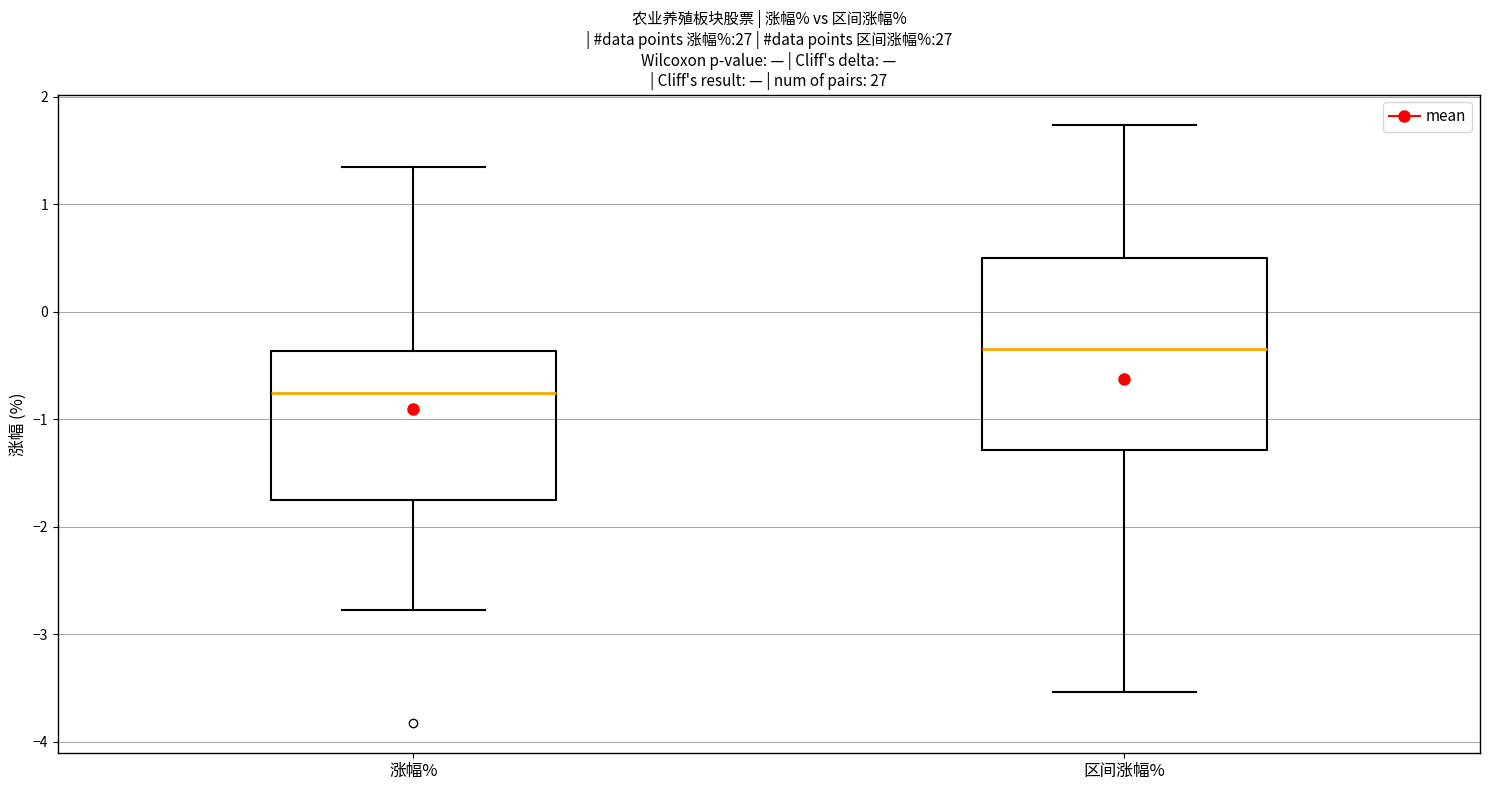

Reading left to right, transcribe this box plot: for each box, give where its median line is, the range the box spans, and where its two whiskers end, as read against the y-axis. The values are not printed on the chart, so give them approximately, as read against the axis.

涨幅%: median -0.8, box -1.7 to -0.4, whiskers -2.8 to 1.4
区间涨幅%: median -0.3, box -1.3 to 0.5, whiskers -3.5 to 1.7